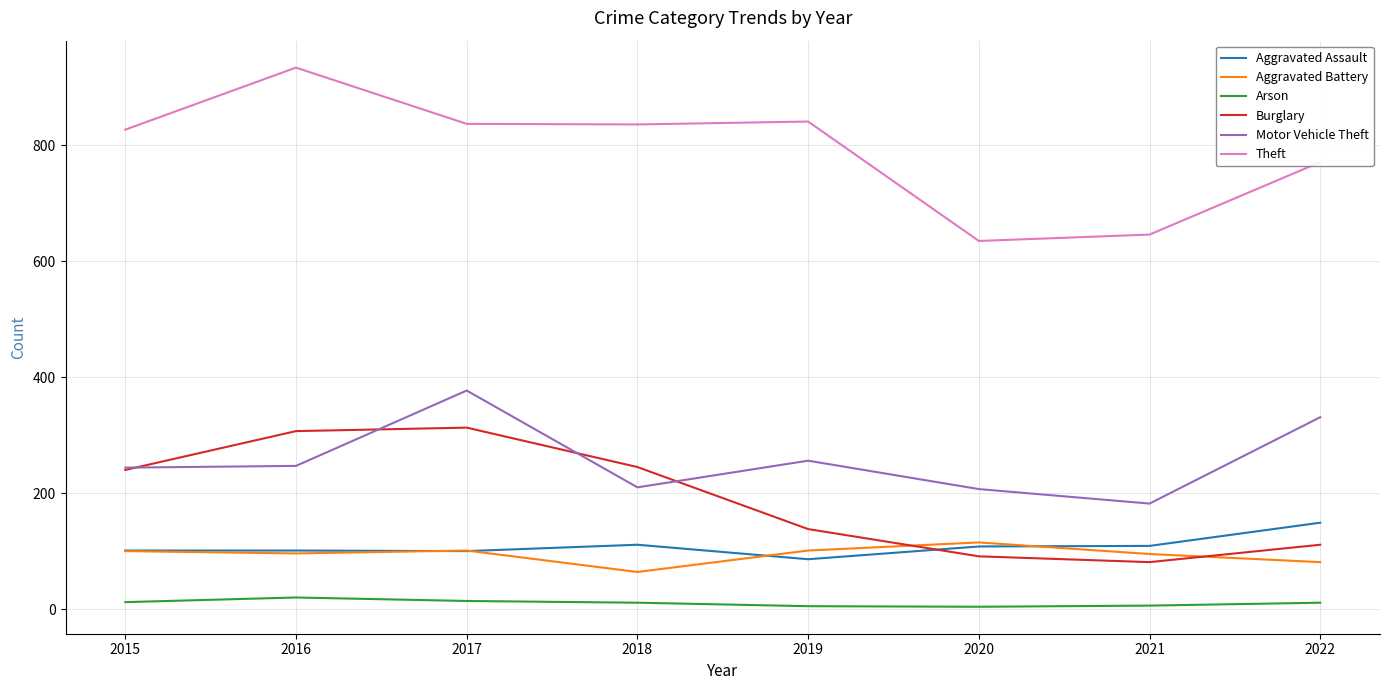

Which series changed the most between 2021 and 2022?

Motor Vehicle Theft